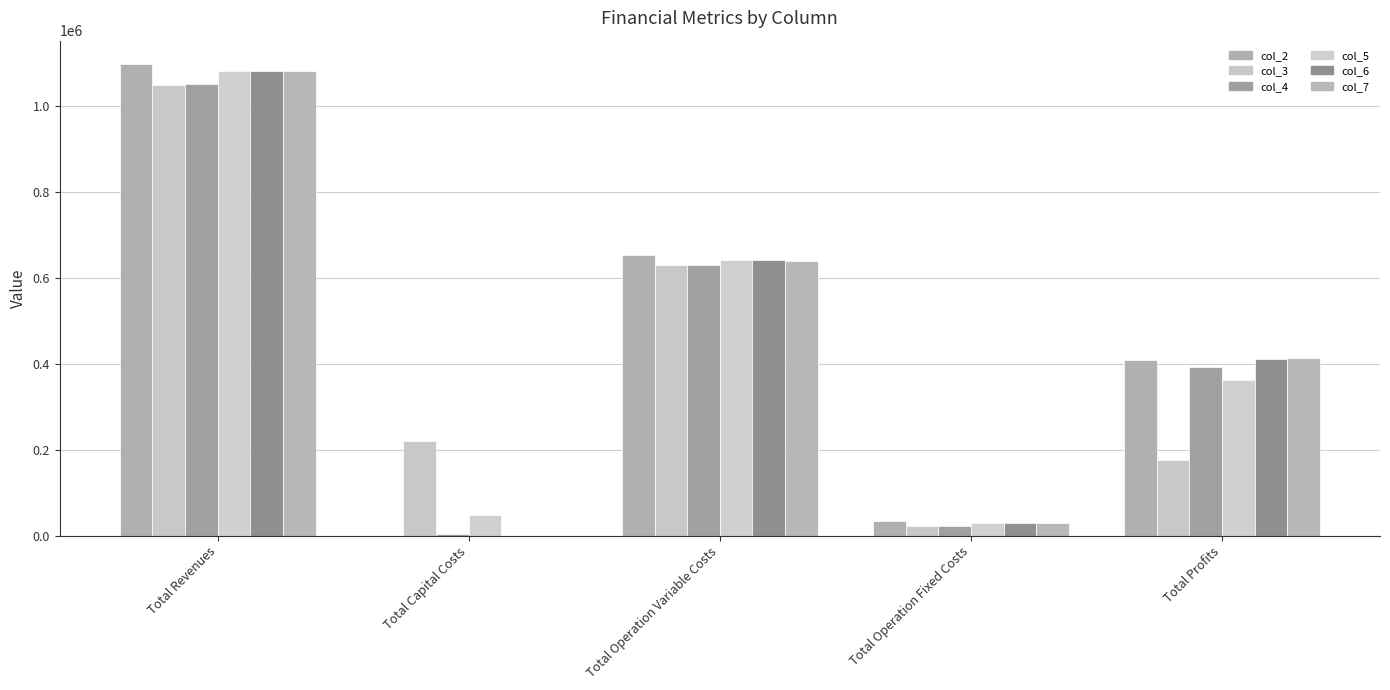

How many series are shown in this chart?

6